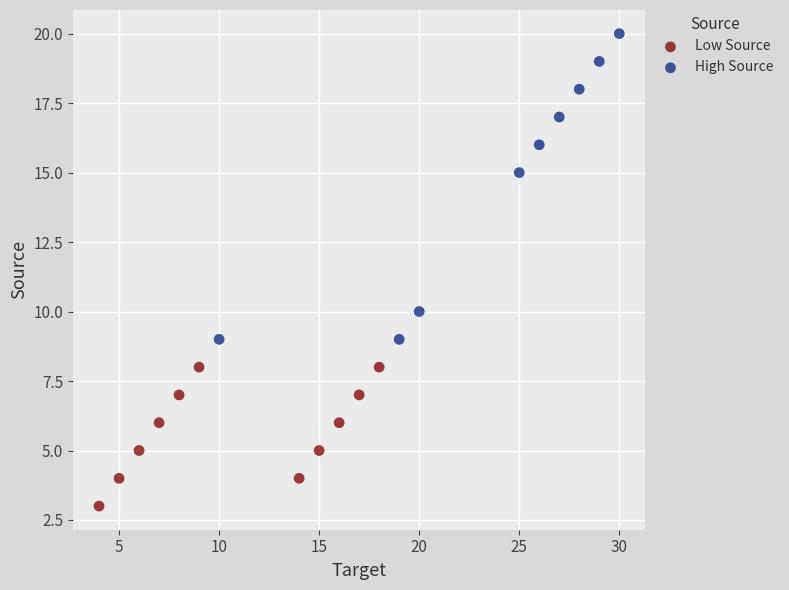

What are all the series names shown in the legend?

Low Source, High Source